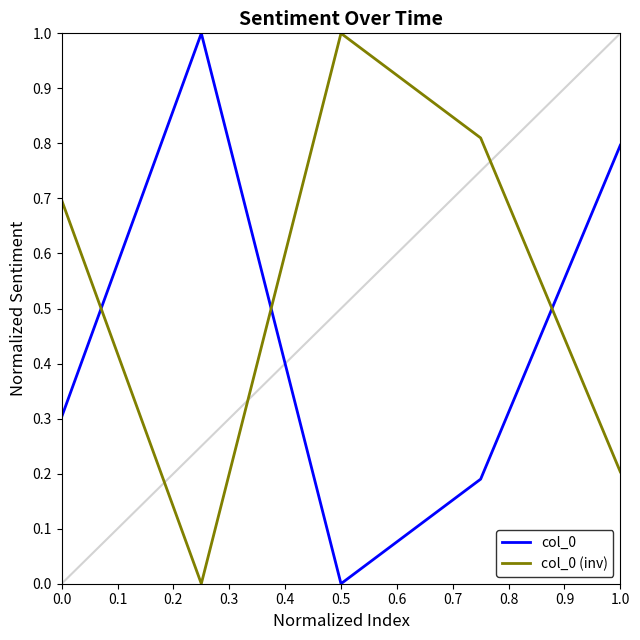

At how many categories does at least one series exceed 0?

5